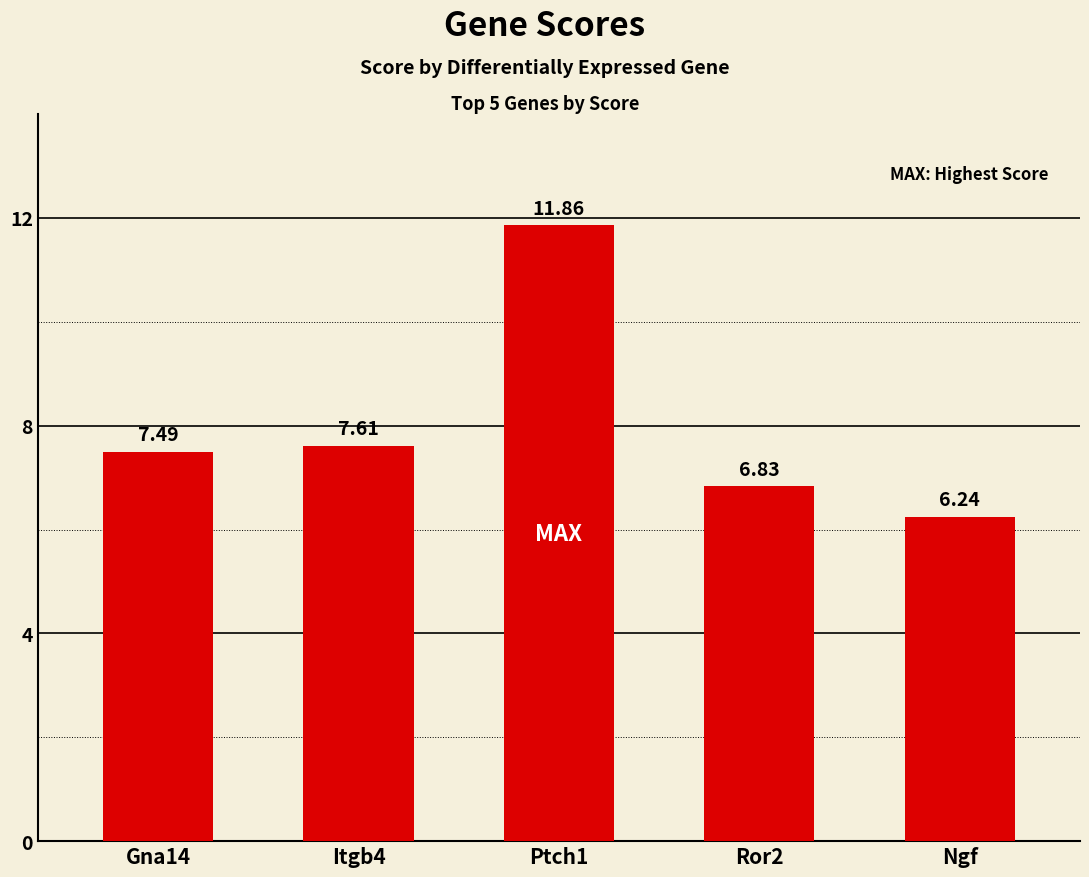

How many bars are there in total?

5